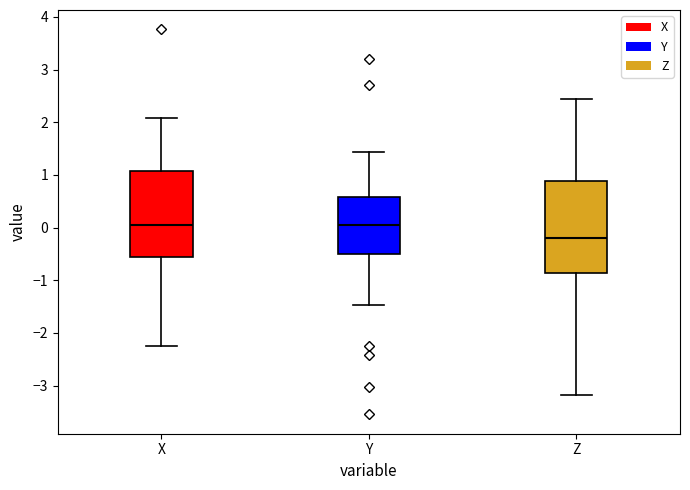

Which box has the lowest median line?

Z